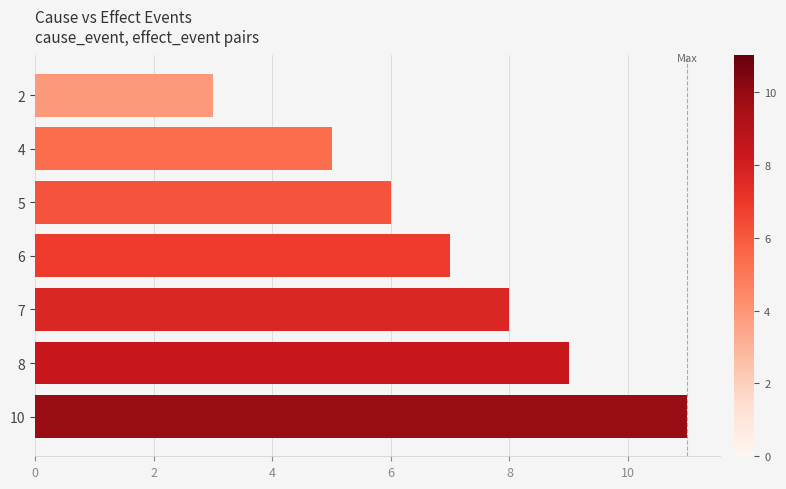

Reading top to bottom, what are all the values shown in this chart?

3	5	6	7	8	9	11